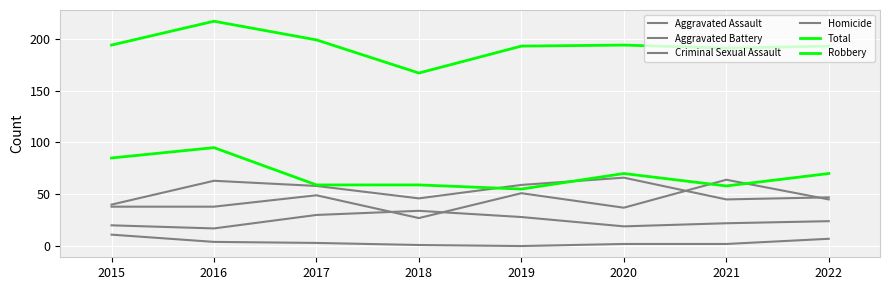

At 2022, list the series in order from smallest to largest.

Homicide, Criminal Sexual Assault, Aggravated Assault, Aggravated Battery, Robbery, Total